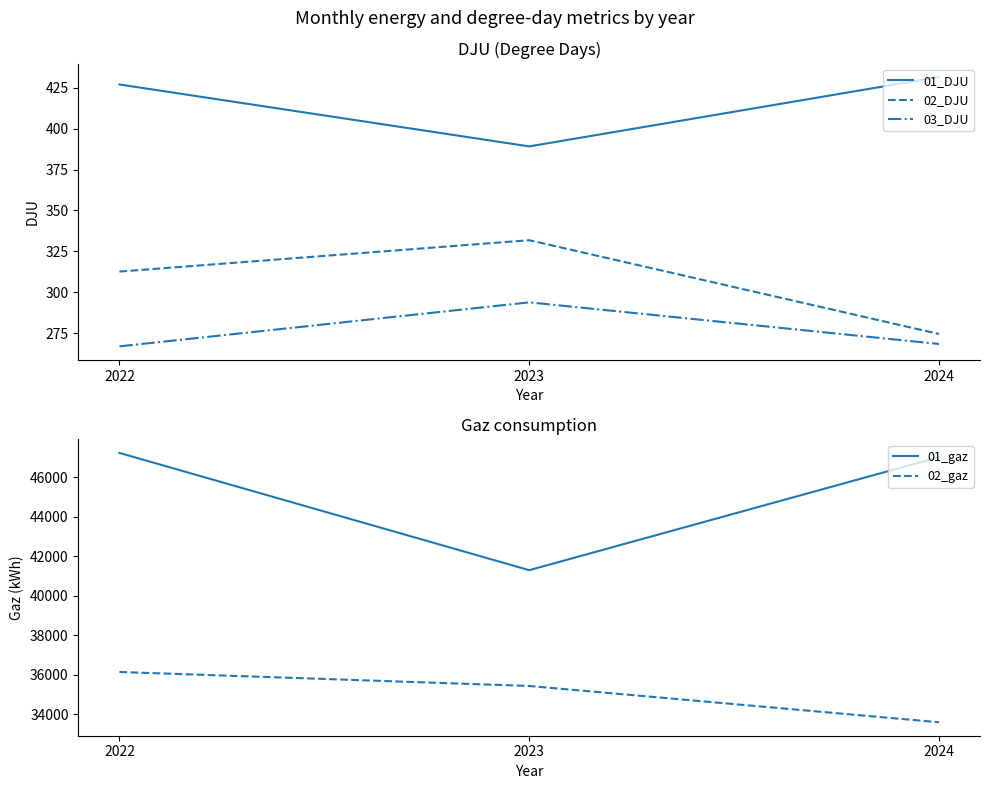

How many series are shown in this chart?

5